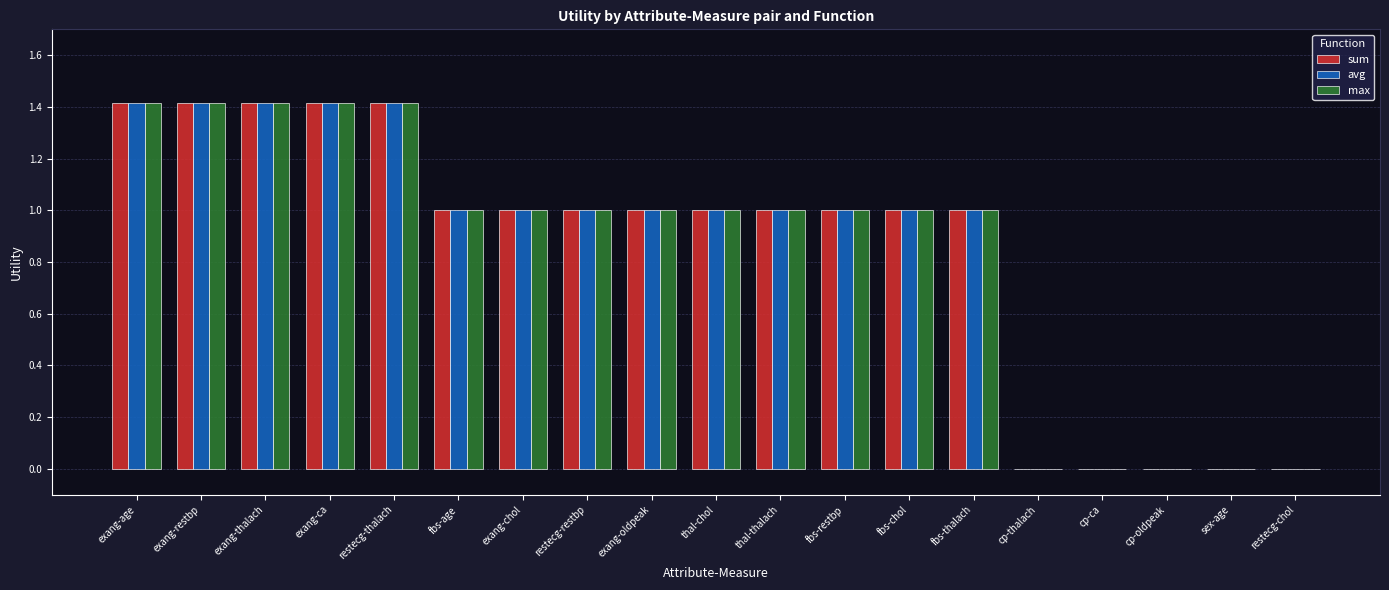

The max series shows -0.8 at cp-ca. True or false?

False